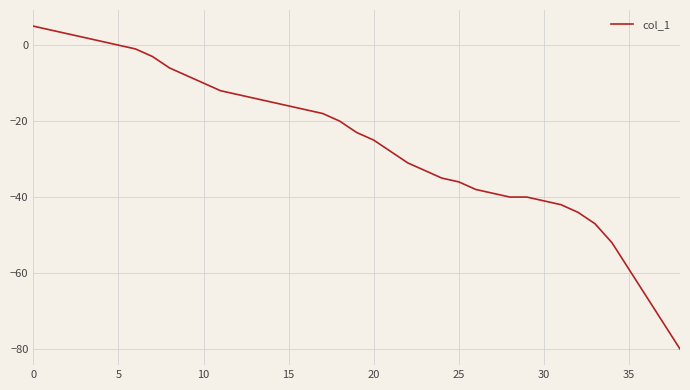

What is the greatest value displayed?

5